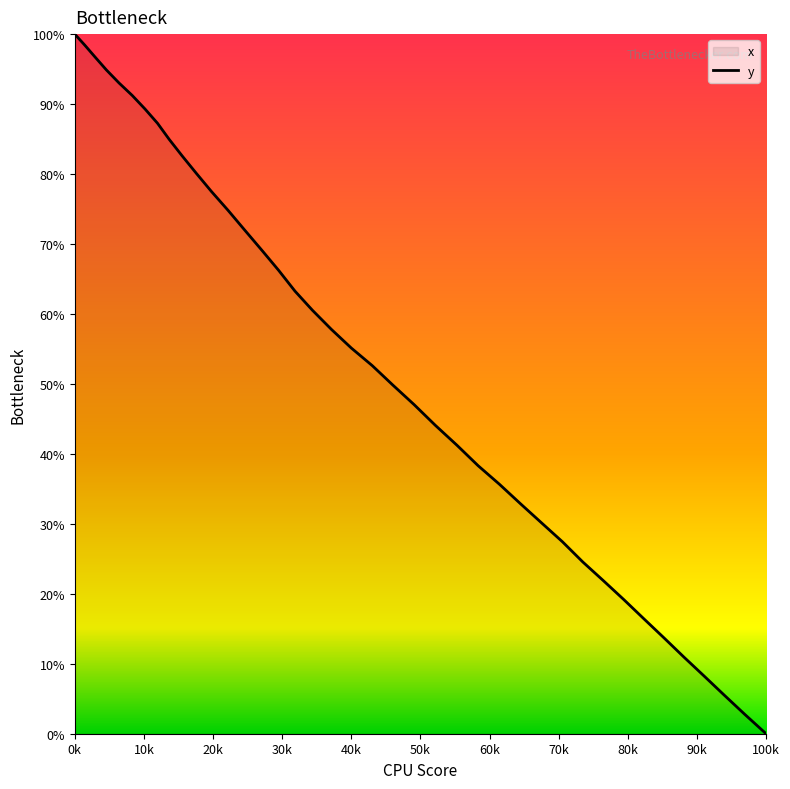

True or false: the data has more than 0 interior local peaks.

False